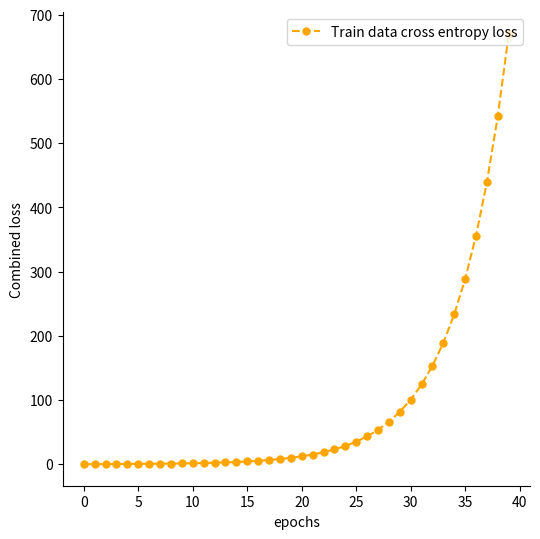

What is the difference between the second highest and minimum values?

542.8